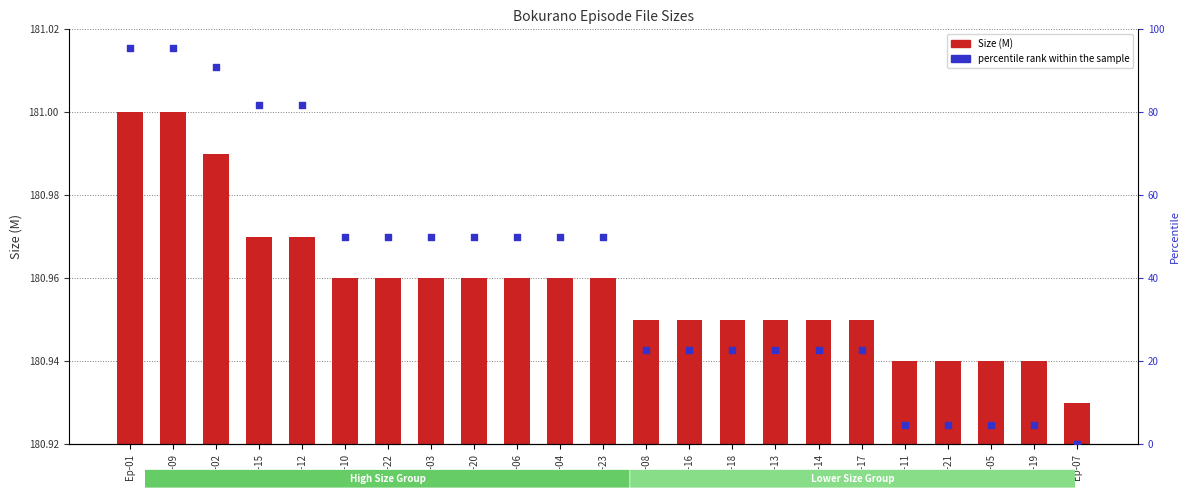

Which series has the widest spread of Y values?

percentile rank within the sample